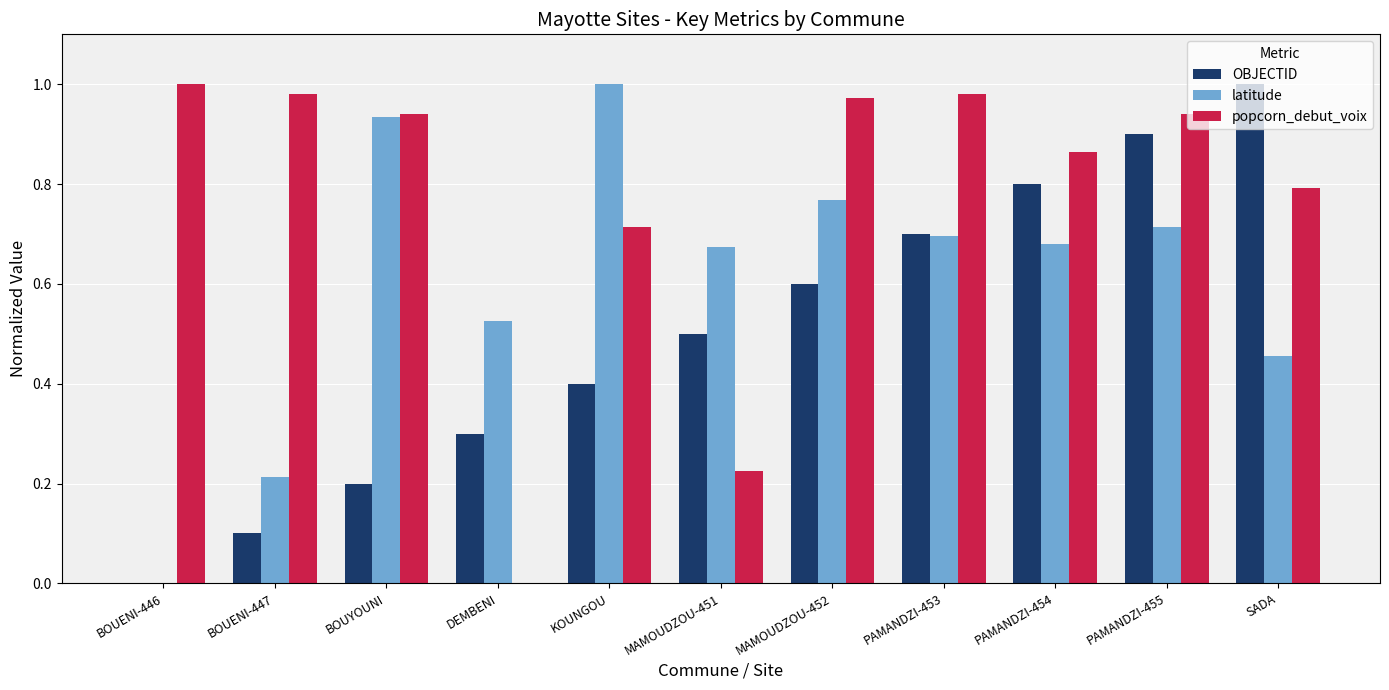

True or false: latitude has a value of 1.3 at KOUNGOU.

False